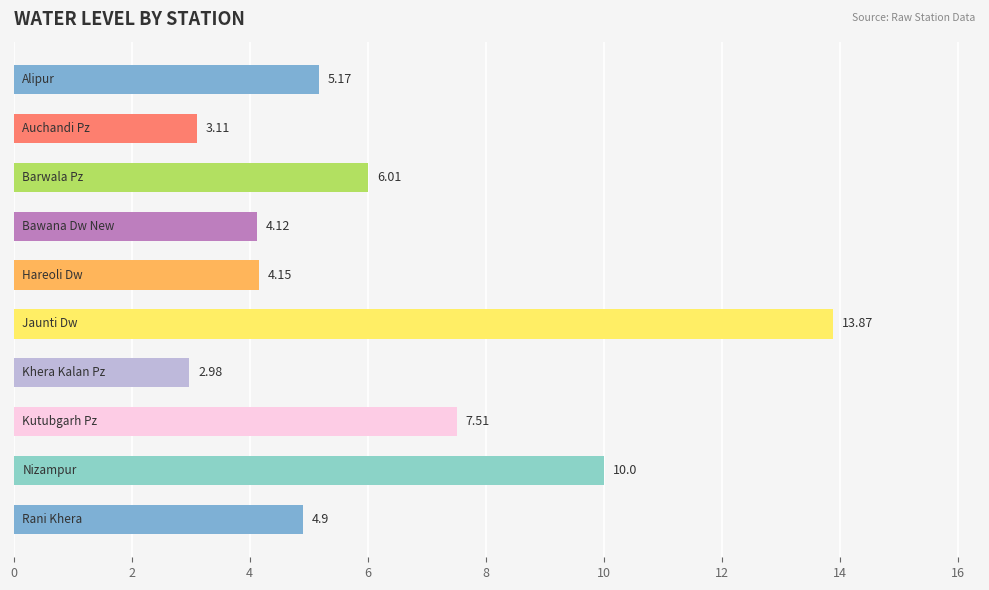

What is the difference between the maximum and minimum values?

10.9